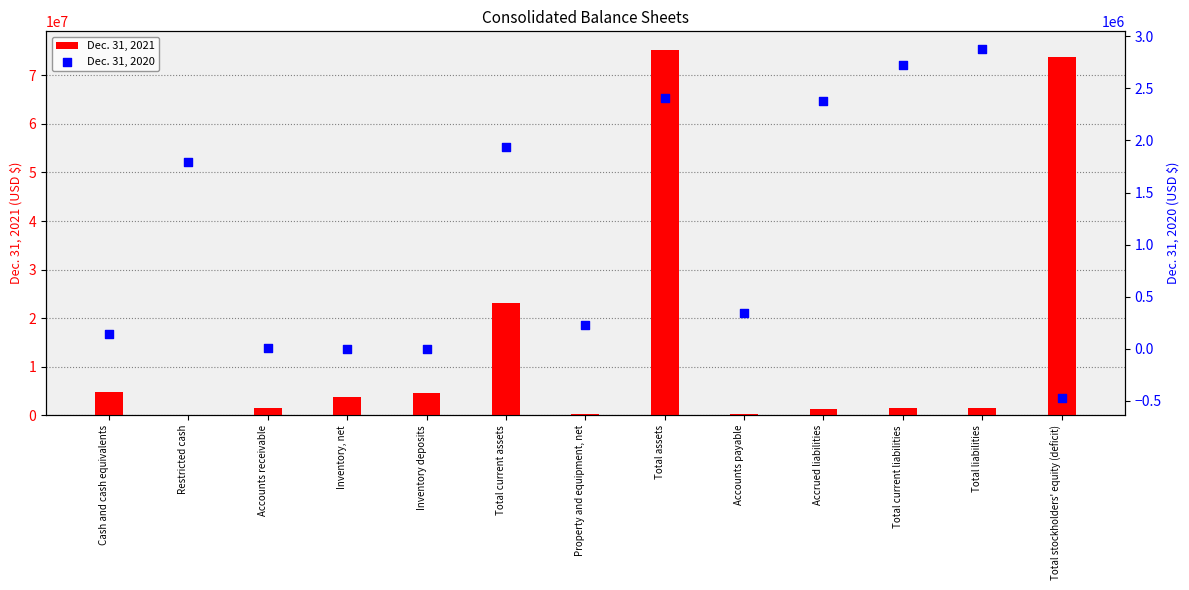

At which category is the sum across all series the highest?

Total assets